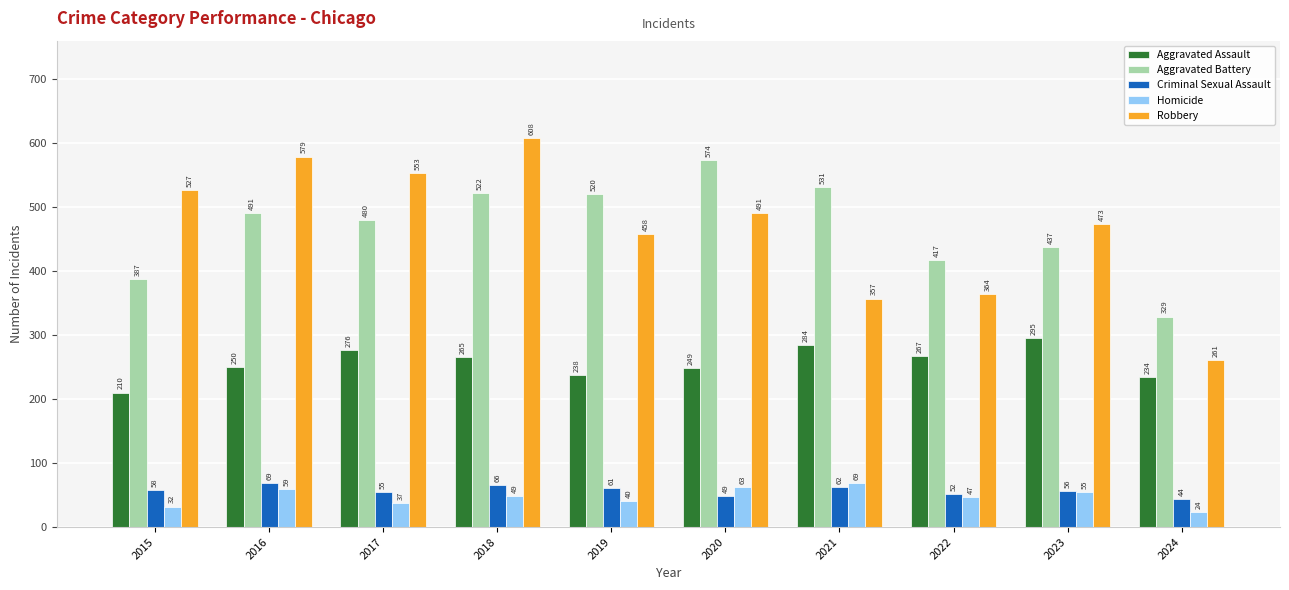

Is it true that Aggravated Assault equals 276 at 2017?

True